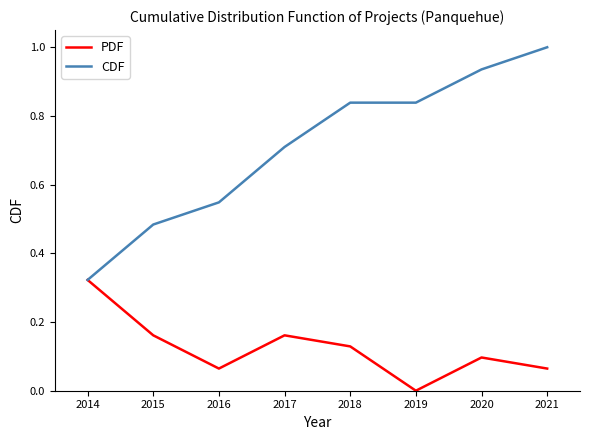

Where is PDF nearest to the value 0?

2019